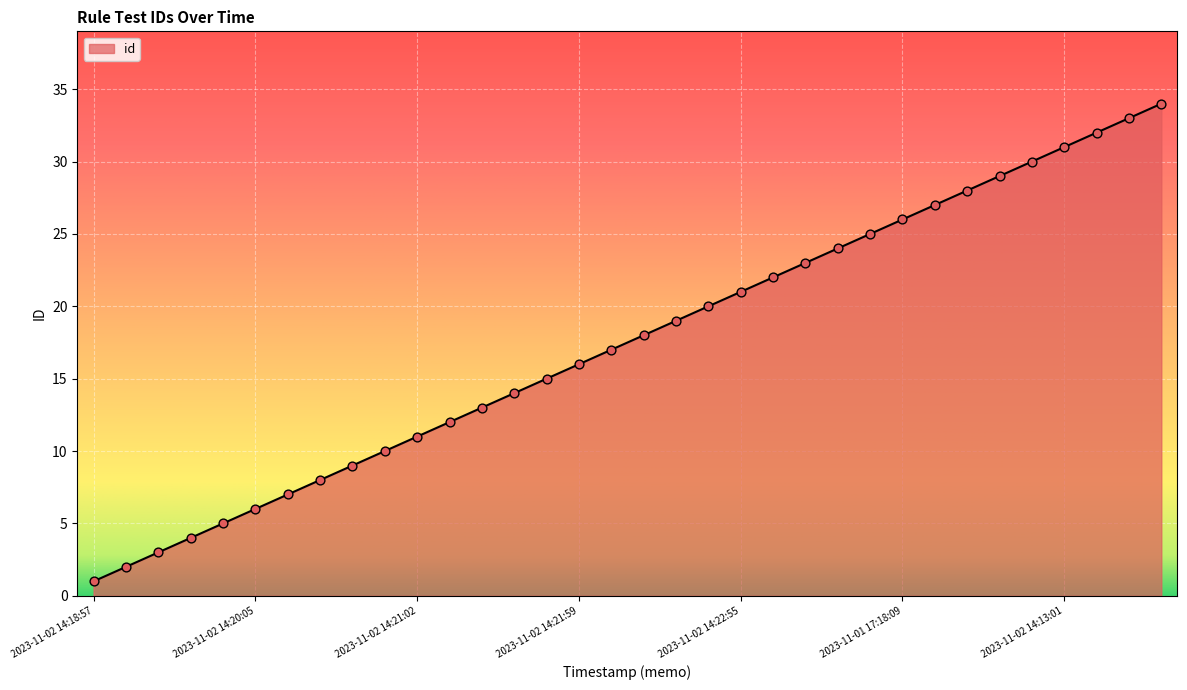

What is the difference between the maximum and minimum values?

33